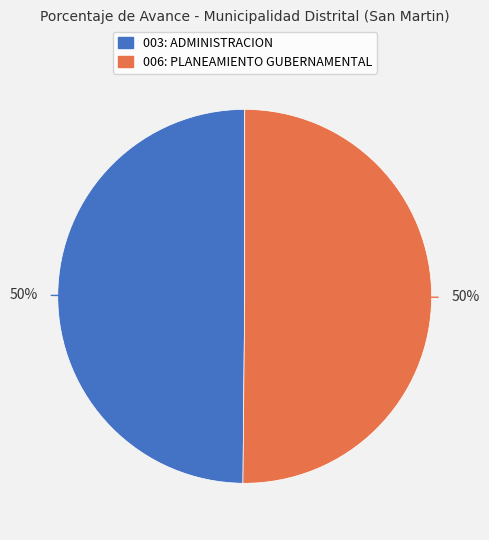

Approximately how many times larger is the value at 006: PLANEAMIENTO GUBERNAMENTAL compared to 003: ADMINISTRACION?

1.0